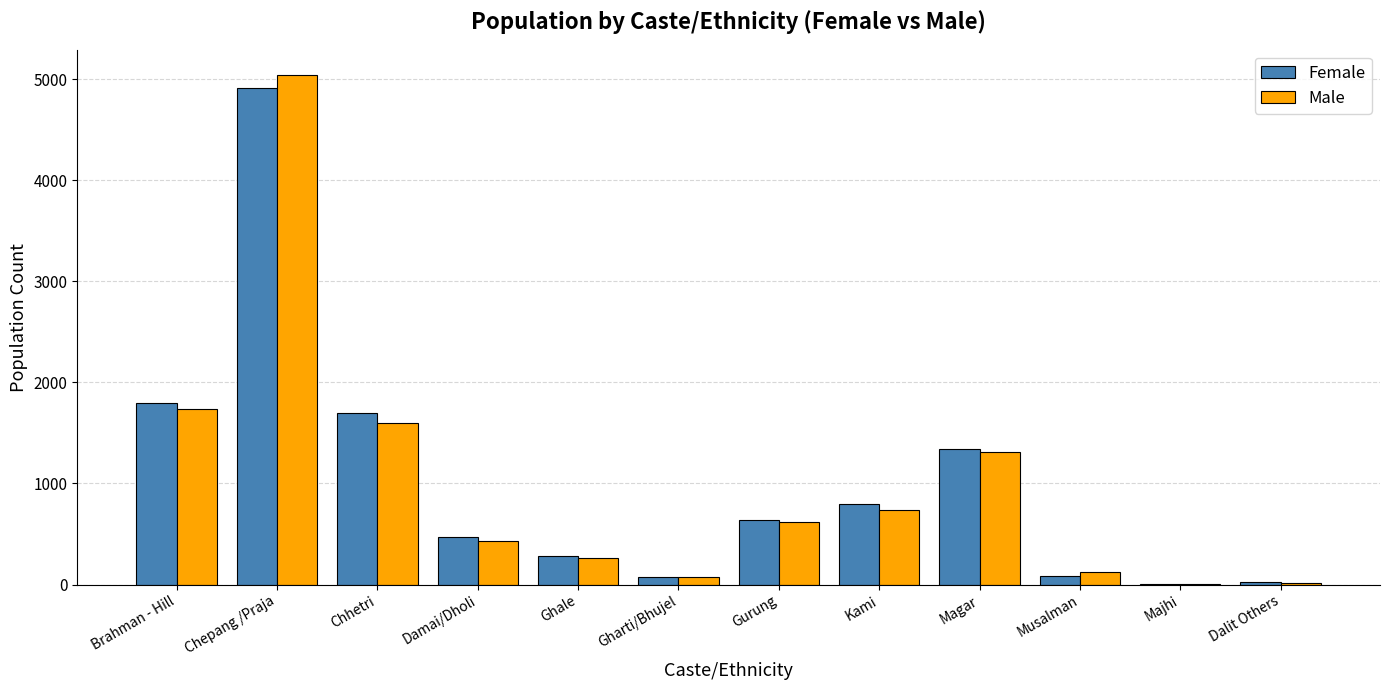

What is the total value across all series at Dalit Others?

43